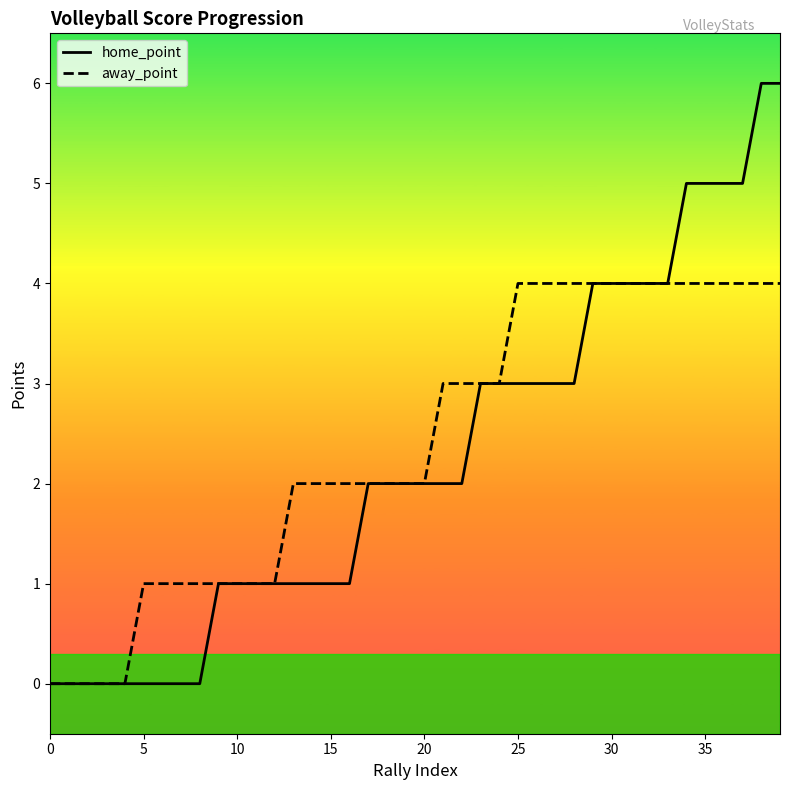

Count the number of categories in the chart.

40